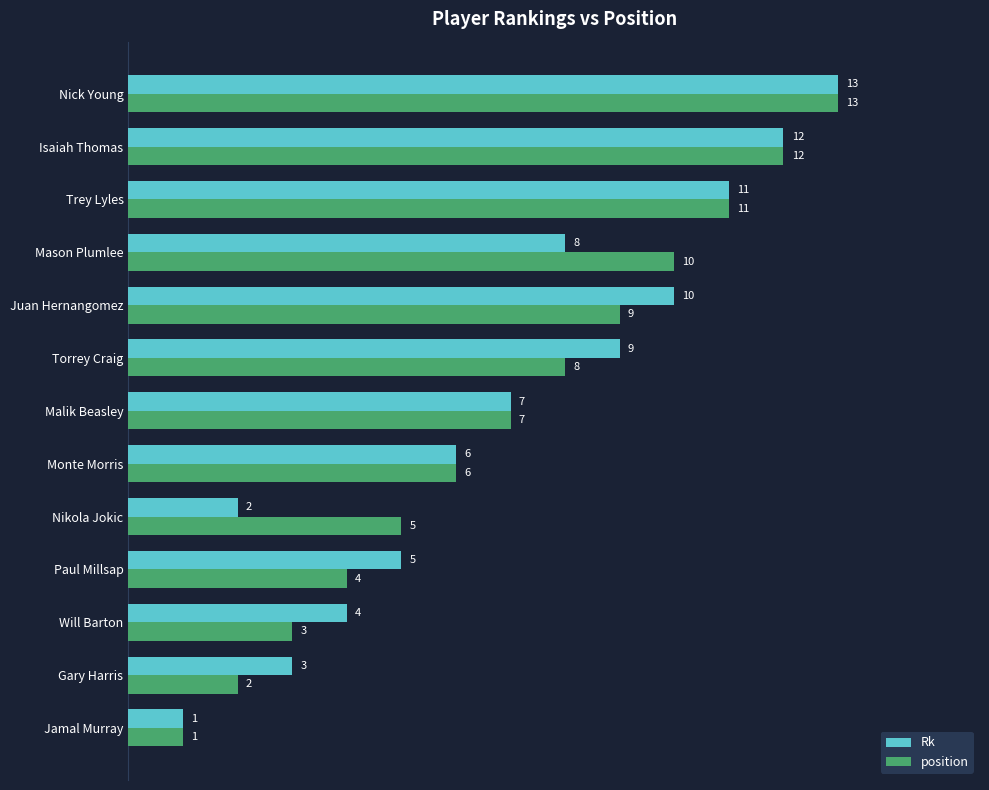

At which category is the sum across all series the highest?

Nick Young